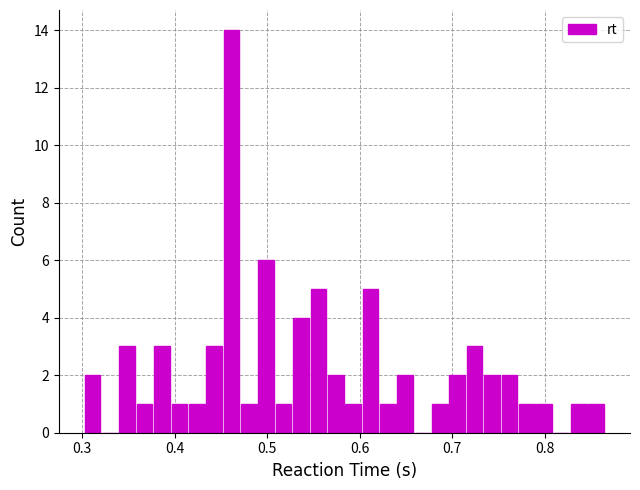

Around what value on the x-axis is the tallest bar? Give the approximate position of its centre, as read against the axis.

0.46